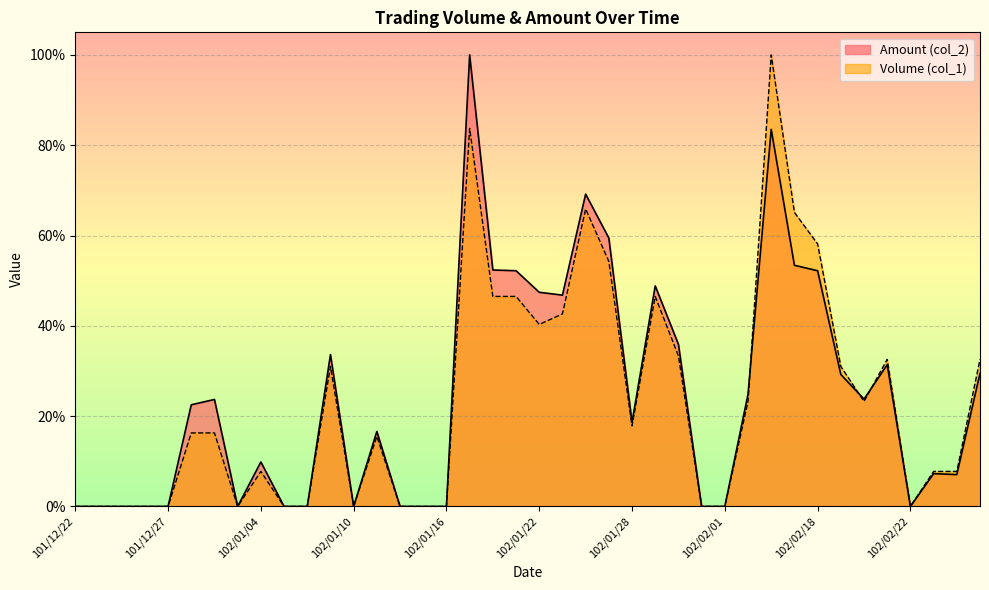

True or false: Amount (col_2) has a value of 0.2 at 102/01/11.

True